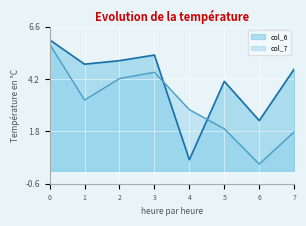

What are all the series names shown in the legend?

col_6, col_7